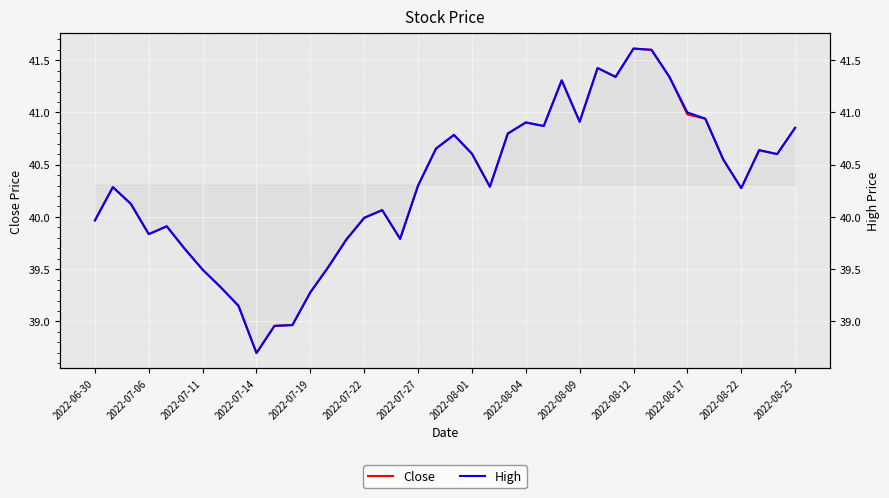

True or false: Close and High intersect in this chart.

False